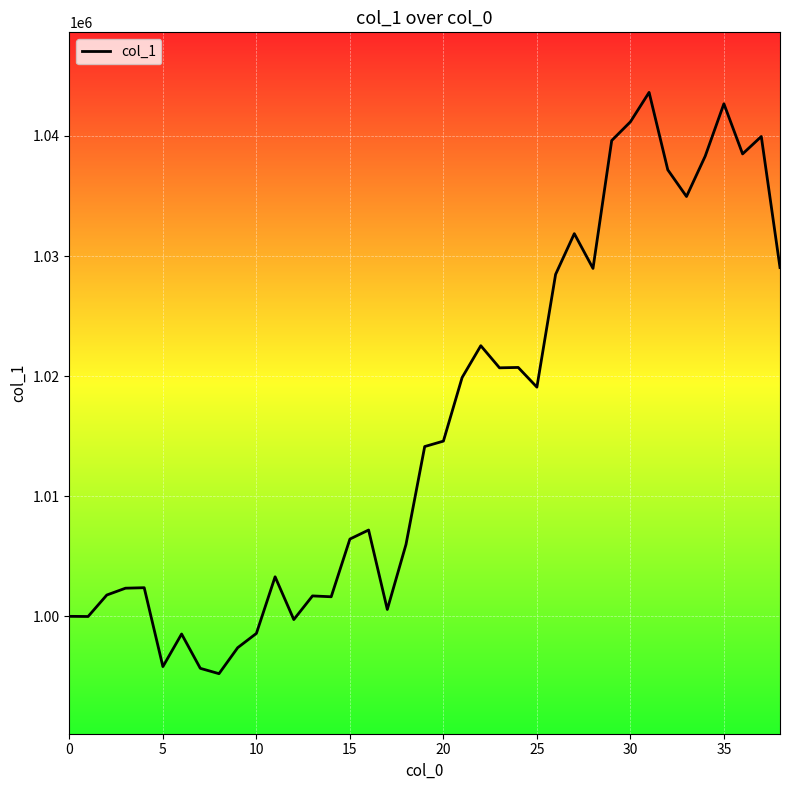

What is the difference between the maximum and minimum values?

48397.7